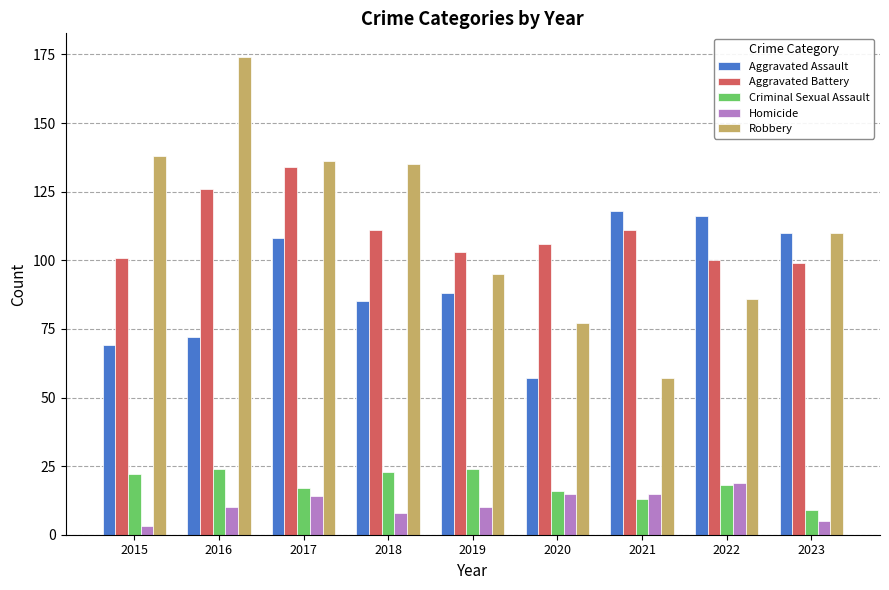

At how many categories does at least one series exceed 35?

9